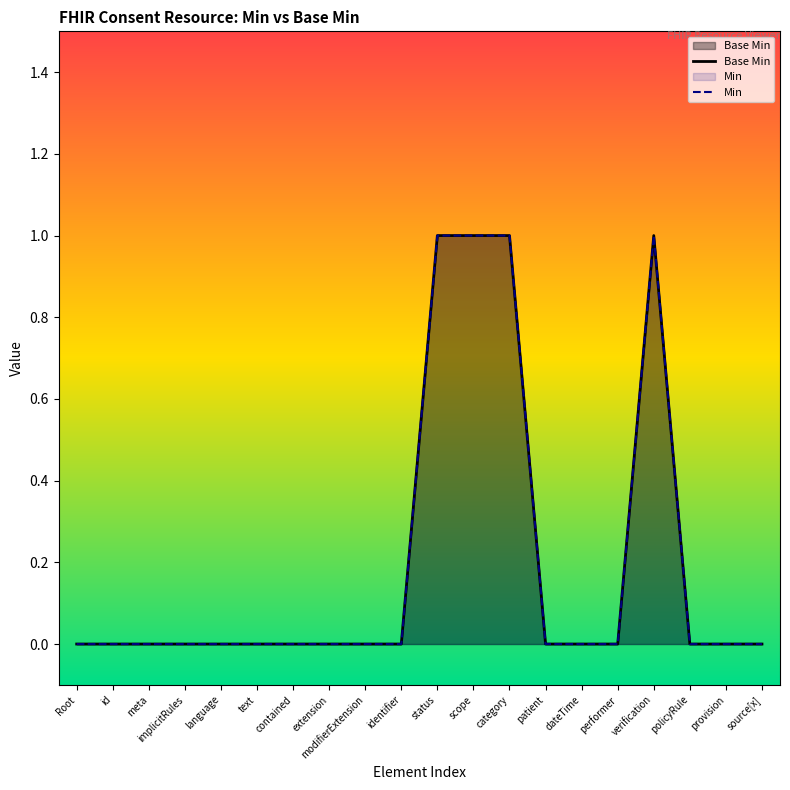

In Min, how many points are higher than both neighbors (excluding endpoints)?

1